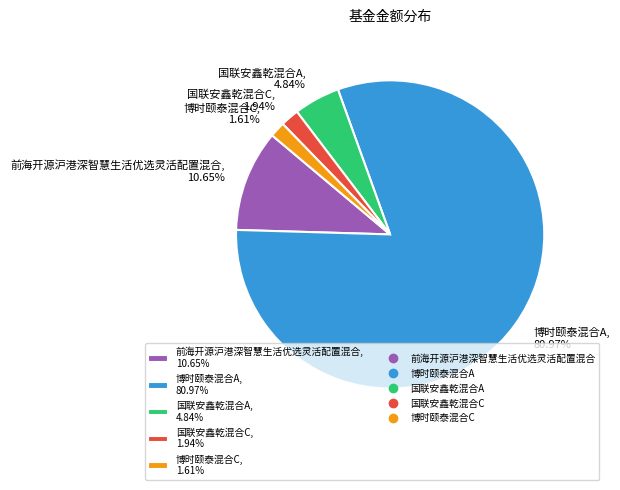

Does 前海开源沪港深智慧生活优选灵活配置混合, 10.65% represent more than half of the total?

No